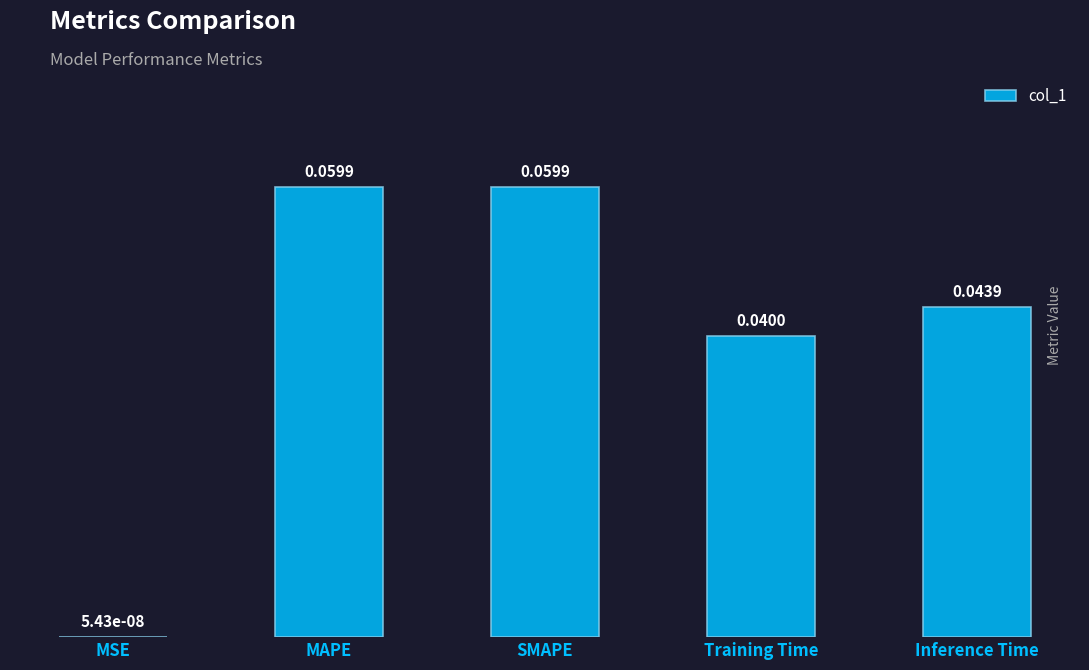

Where is the data nearest to the value 0?

MSE